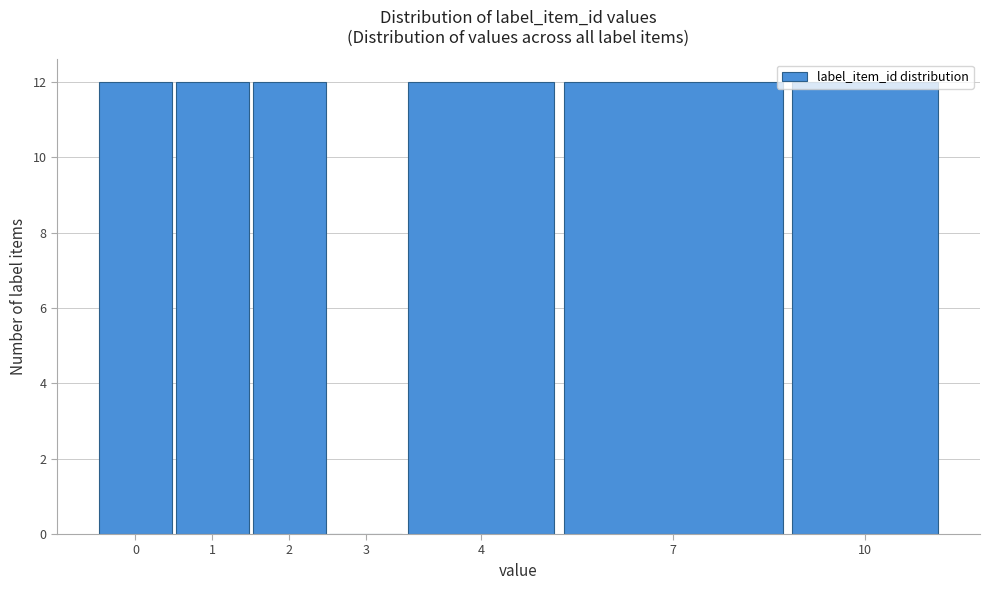

What is the greatest value displayed?

12